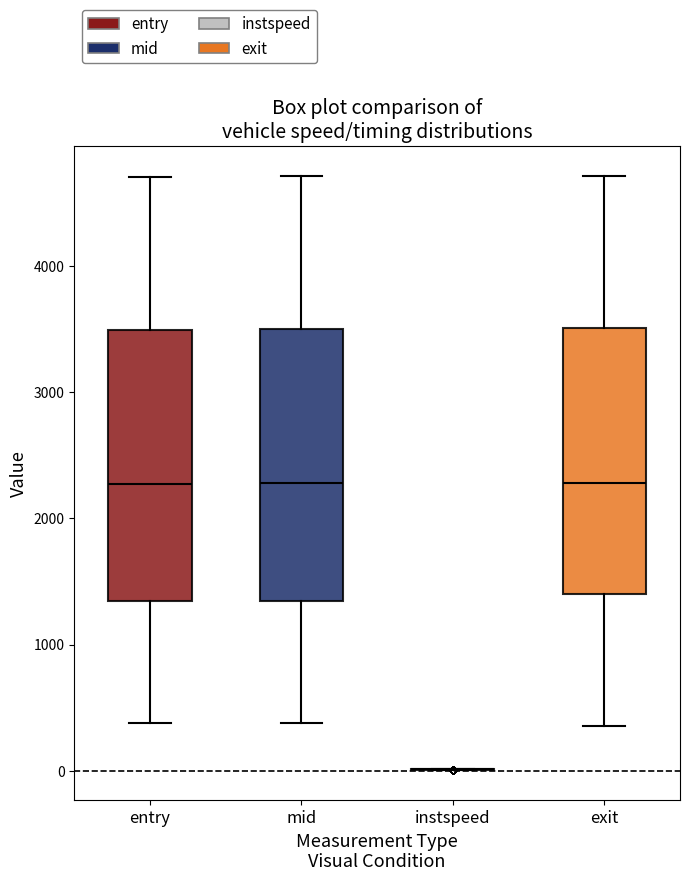

Reading left to right, transcribe this box plot: for each box, give where its median line is, the range the box spans, and where its two whiskers end, as read against the y-axis. The values are not printed on the chart, so give them approximately, as read against the axis.

entry: median 2300, box 1300 to 3500, whiskers 400 to 4700
mid: median 2300, box 1300 to 3500, whiskers 400 to 4700
instspeed: box collapsed to a line at 0, whiskers 0 to 0
exit: median 2300, box 1400 to 3500, whiskers 400 to 4700